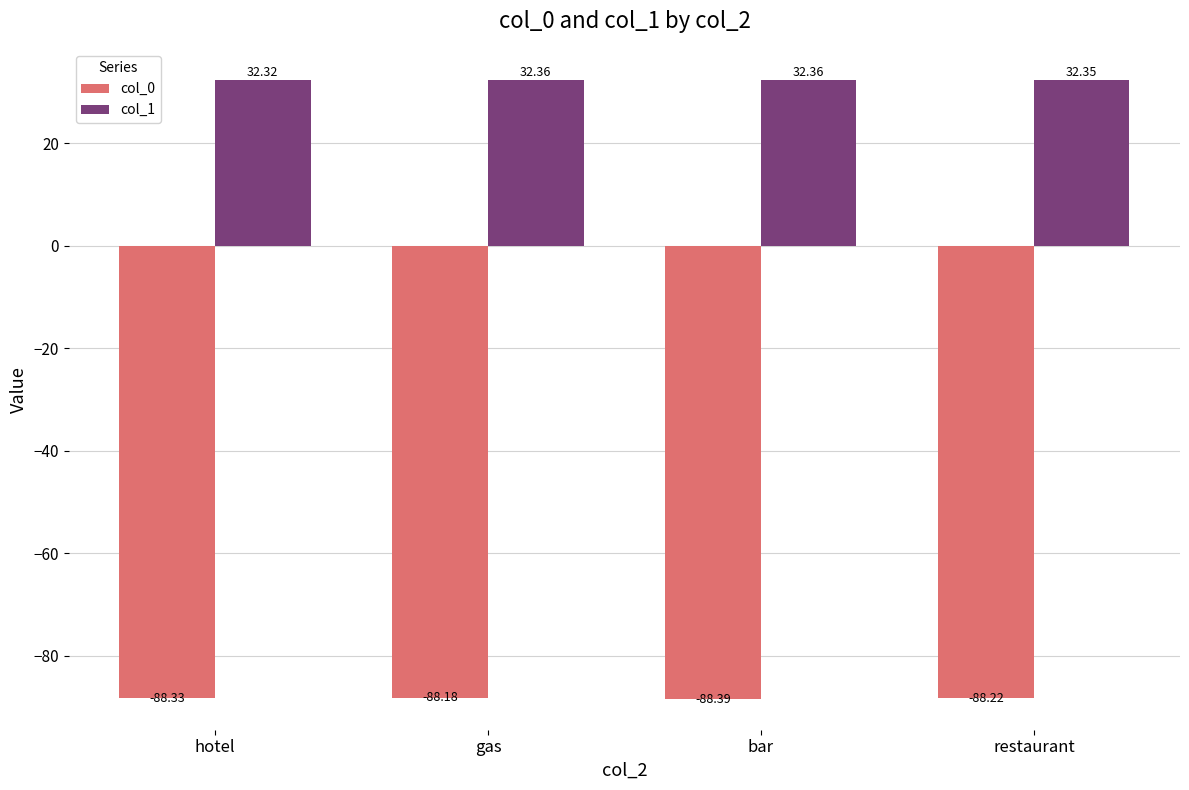

At which label does col_0 reach its minimum?

bar